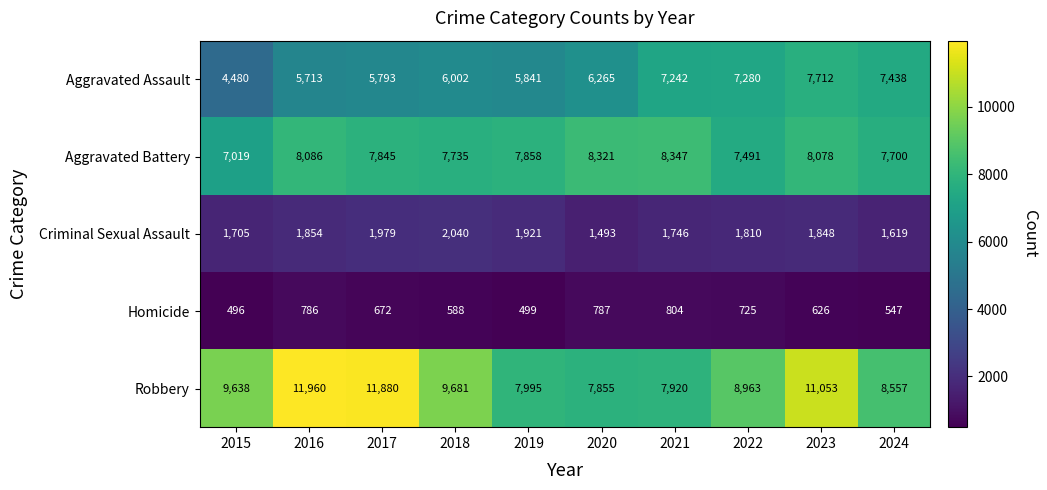

What is the difference between the Aggravated Battery values at 2023 and 2015?

1059